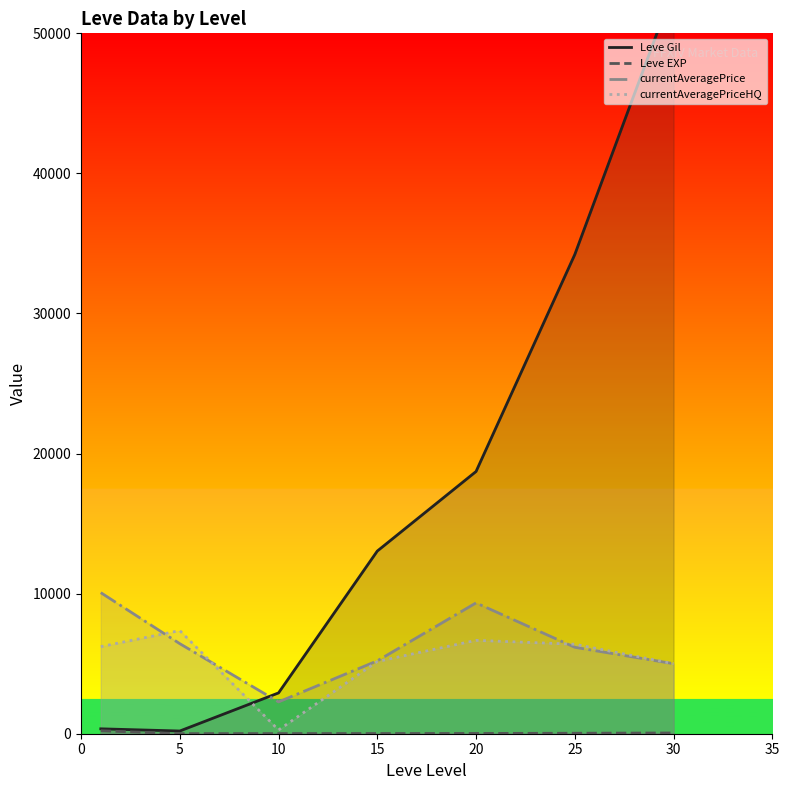

Which series has the largest range (max minus min)?

Leve Gil